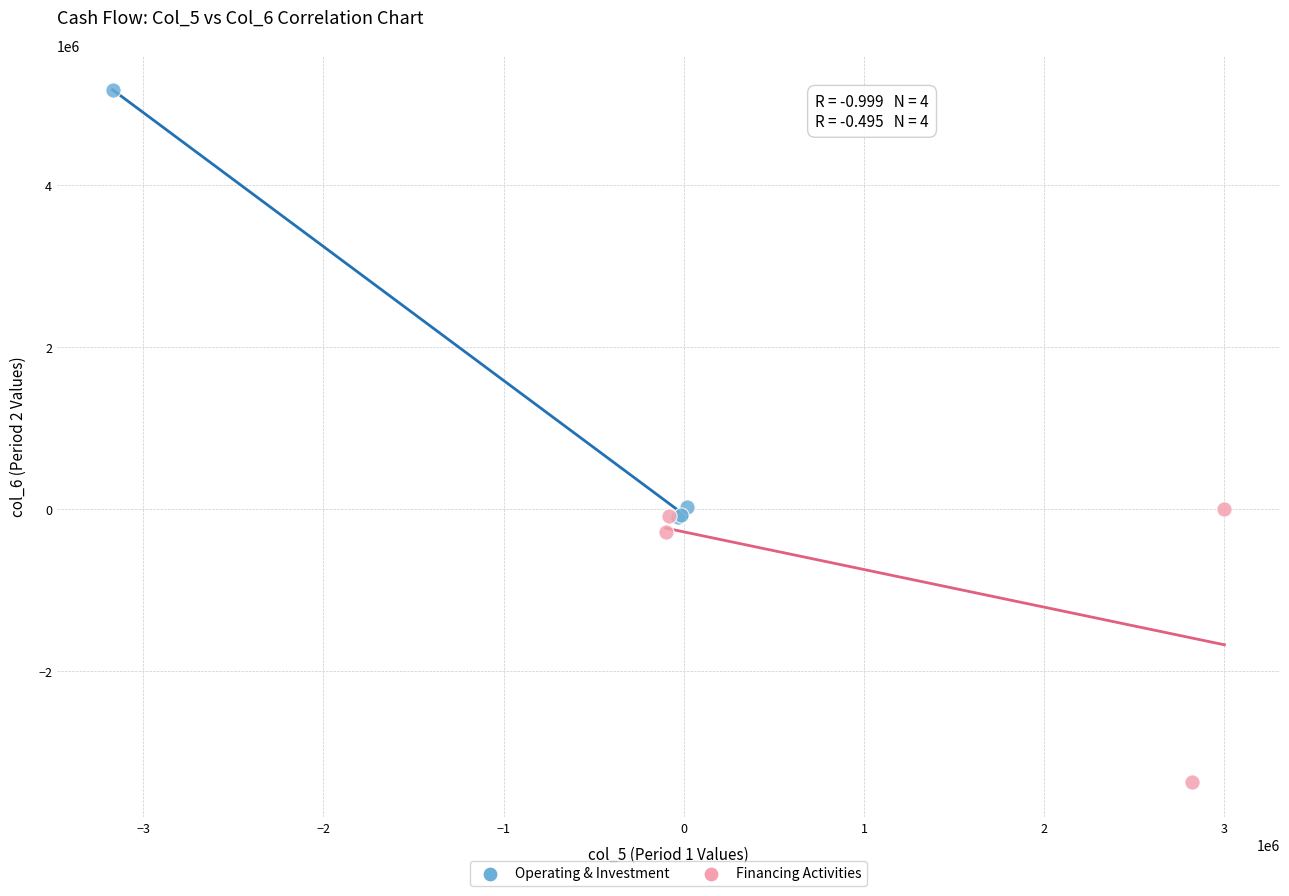

Which series has the largest Y range (max minus min)?

Operating & Investment